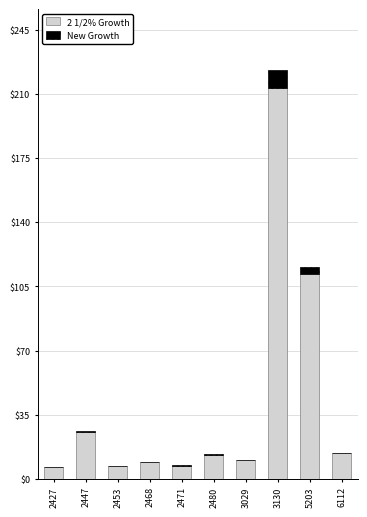

What is the total value across all series at 6112?

14.3